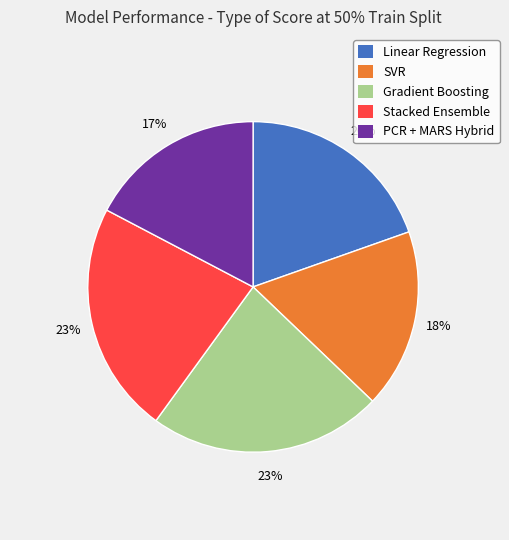

To the nearest percent, what is the average slice percentage?

20%